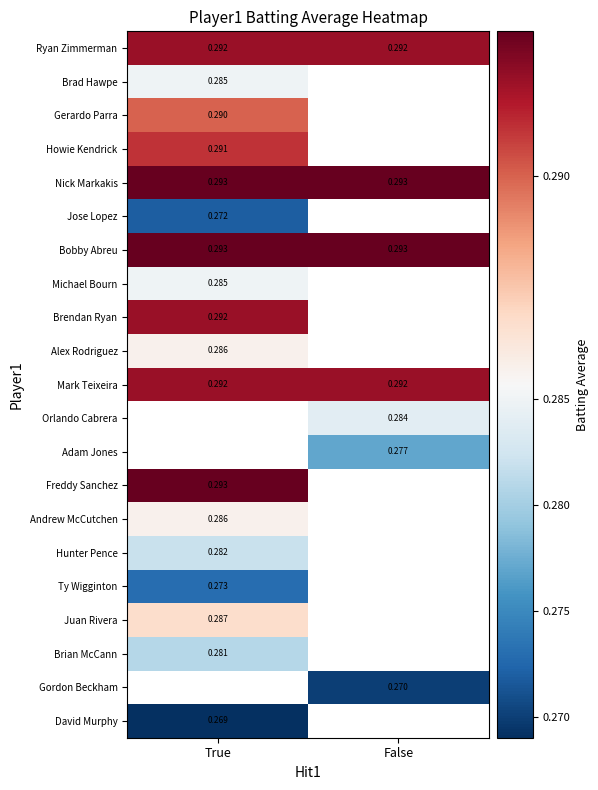

Which series has the largest range (max minus min)?

Ryan Zimmerman